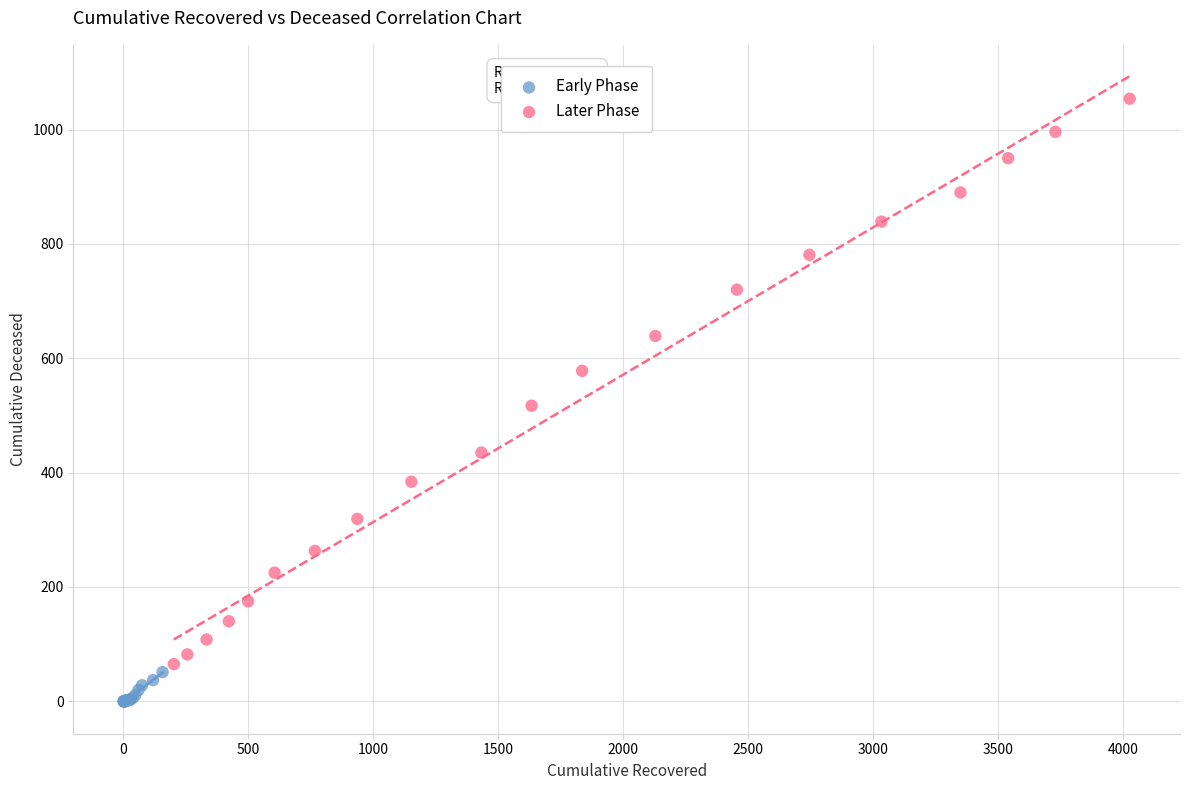

Which series contains the highest Y value?

Later Phase